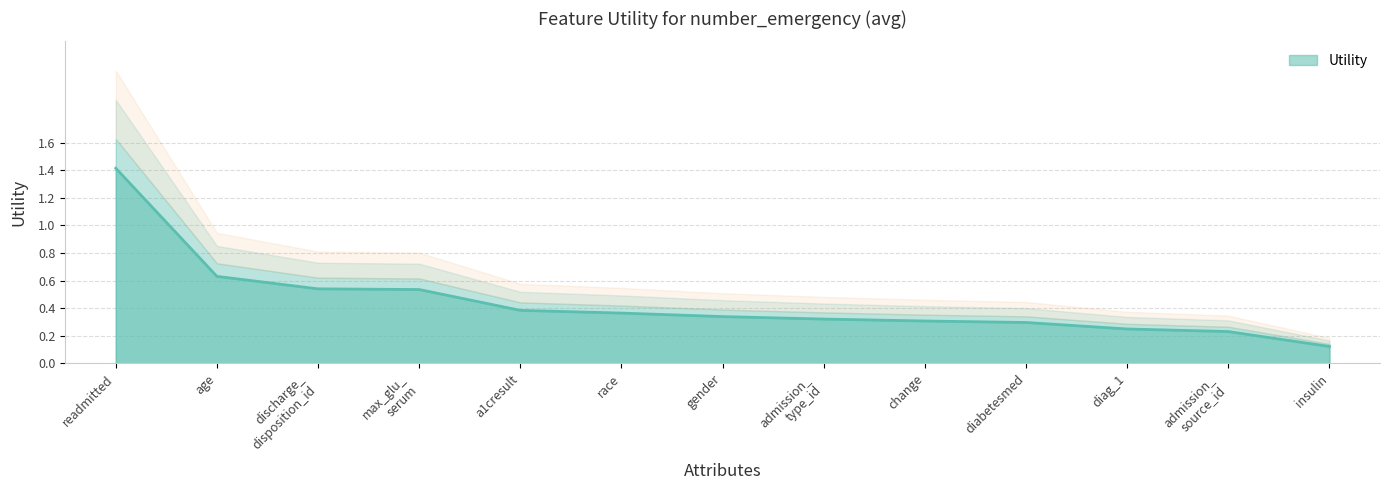

Reading right to left, extract all data points from this chart.

0.1	0.2	0.2	0.3	0.3	0.3	0.3	0.4	0.4	0.5	0.5	0.6	1.4